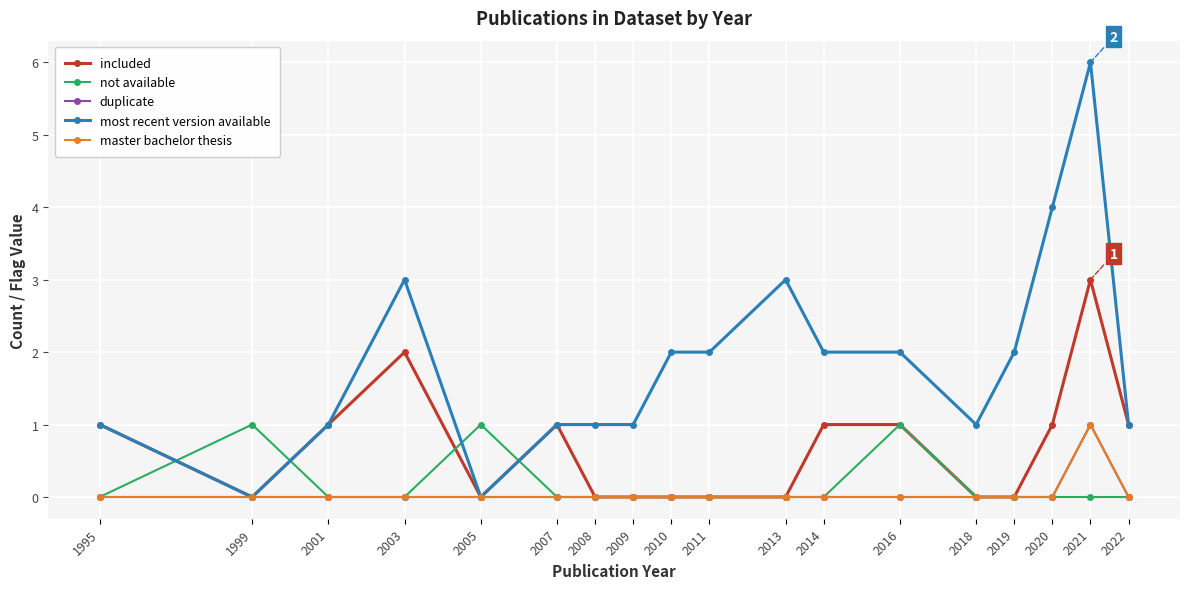

Does the chart have visible grid lines?

Yes